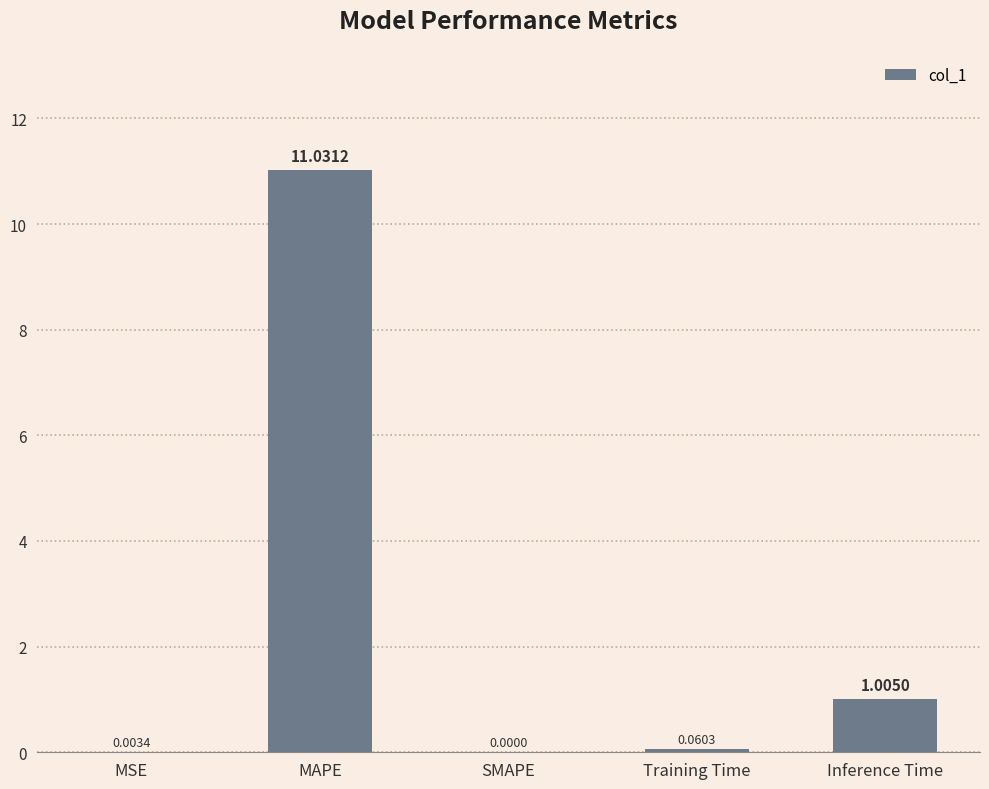

The value at Inference Time is 1.6. True or false?

False